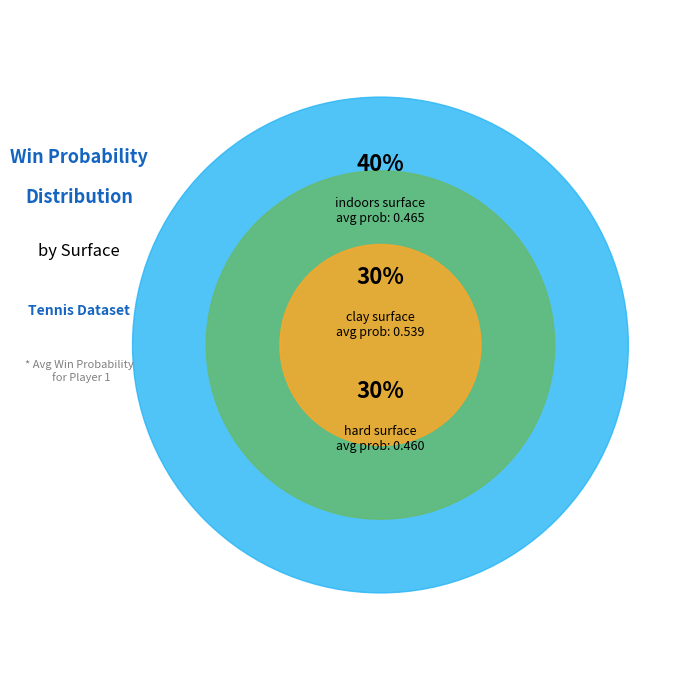

Count the number of slices in the pie.

3